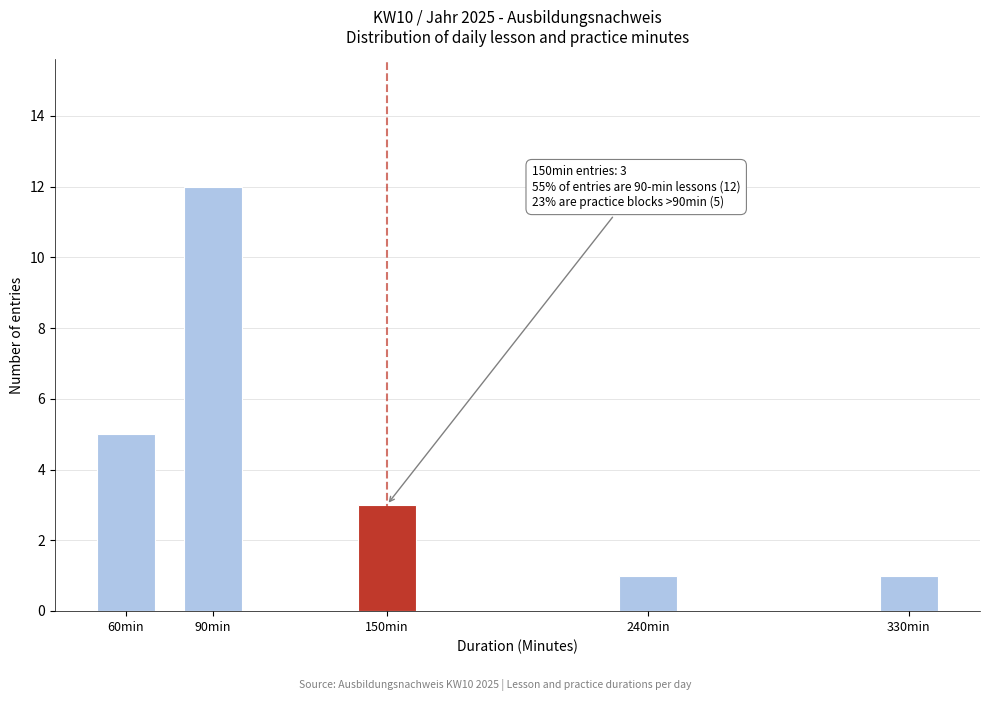

Reading right to left, transcribe all the data shown in this chart.

1	1	3	12	5